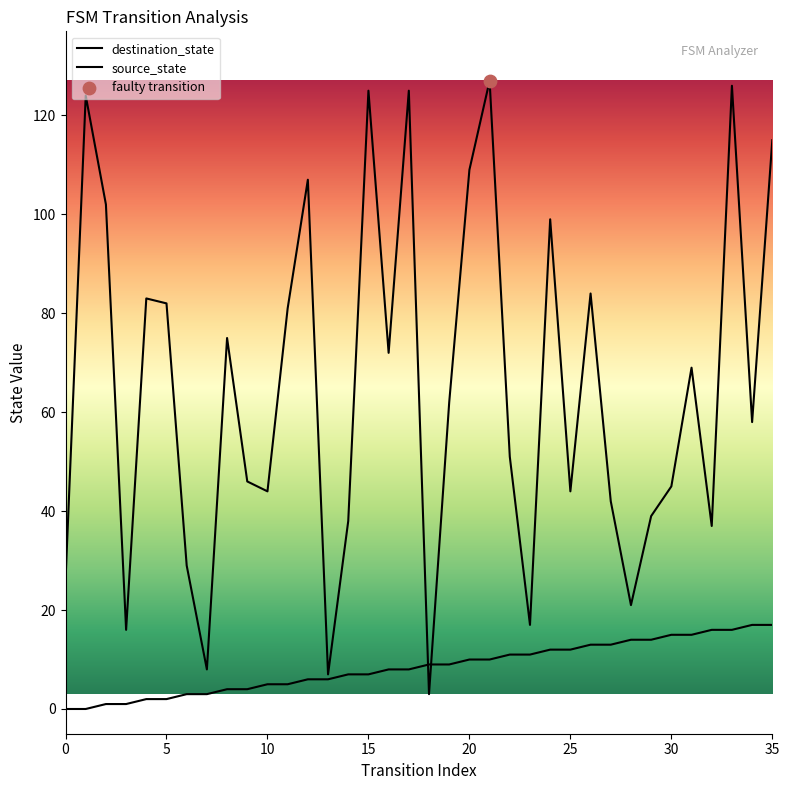

At which category is the sum across all series the highest?

33